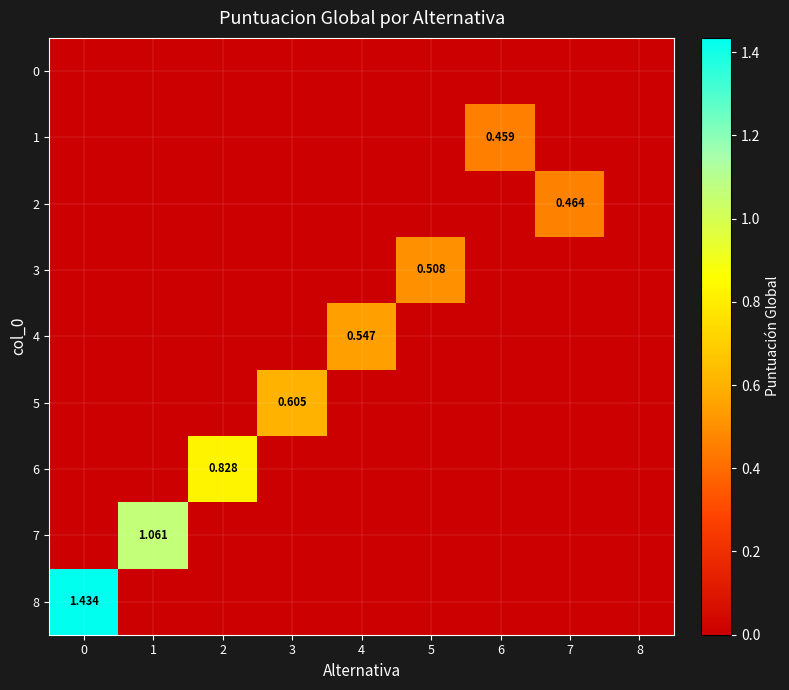

Rank the categories by 7 value from highest to lowest.

1, 0, 2, 3, 4, 5, 6, 7, 8